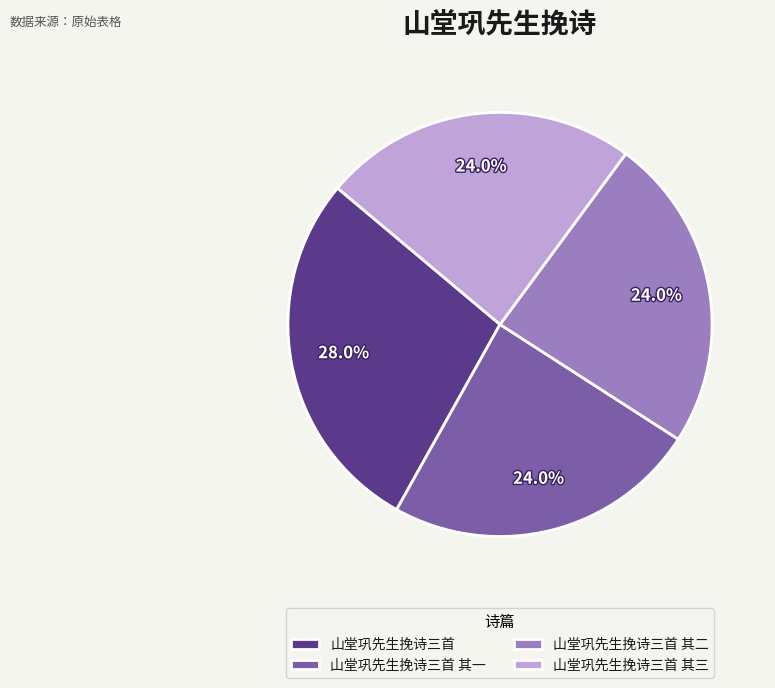

To the nearest percent, what portion does 山堂巩先生挽诗三首 其二 represent?

24%